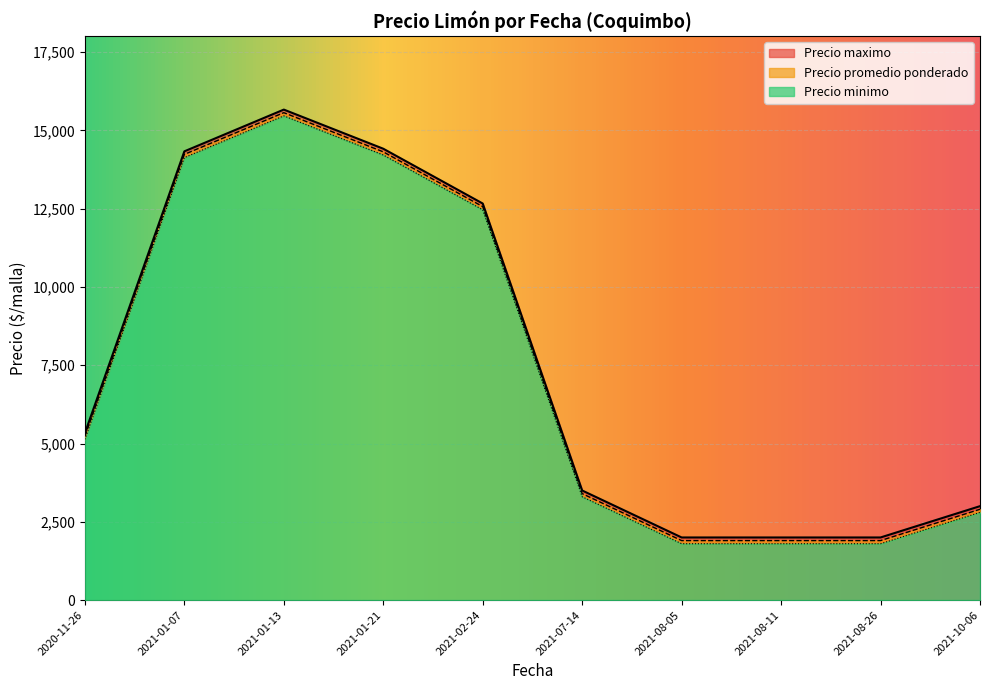

Which label corresponds to the largest value in the chart?

2021-01-13